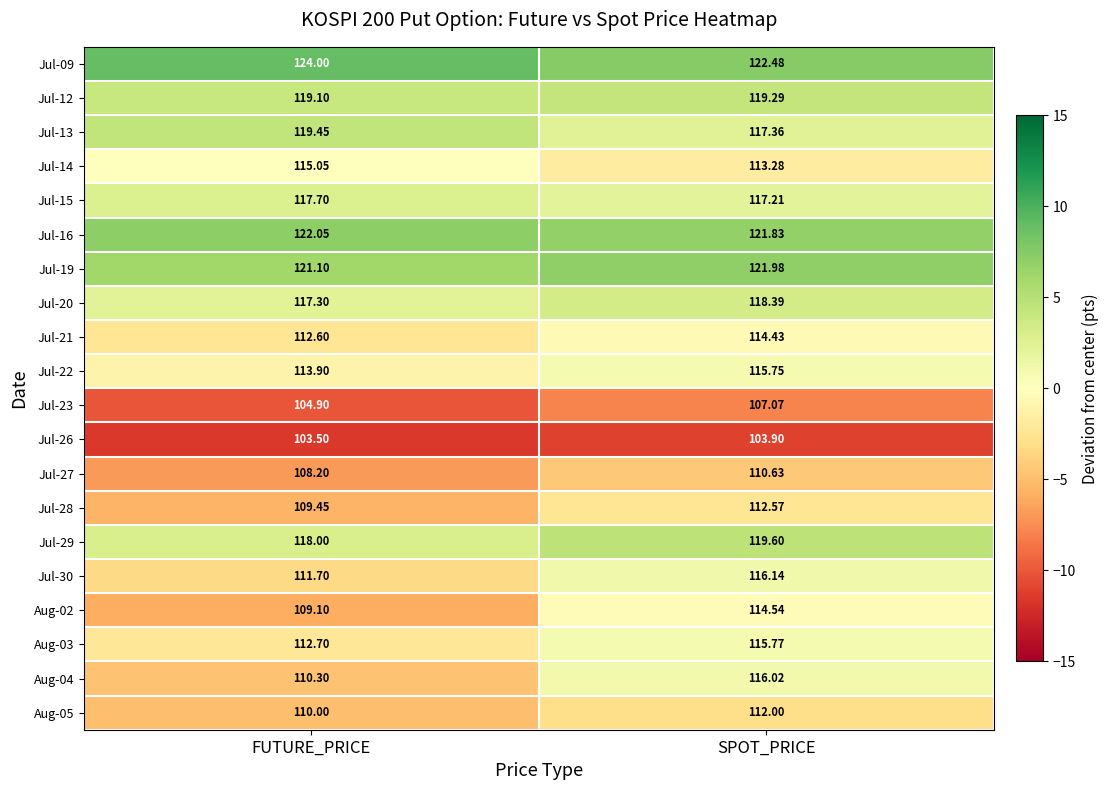

At which label is Jul-27 closest to 109?

FUTURE_PRICE